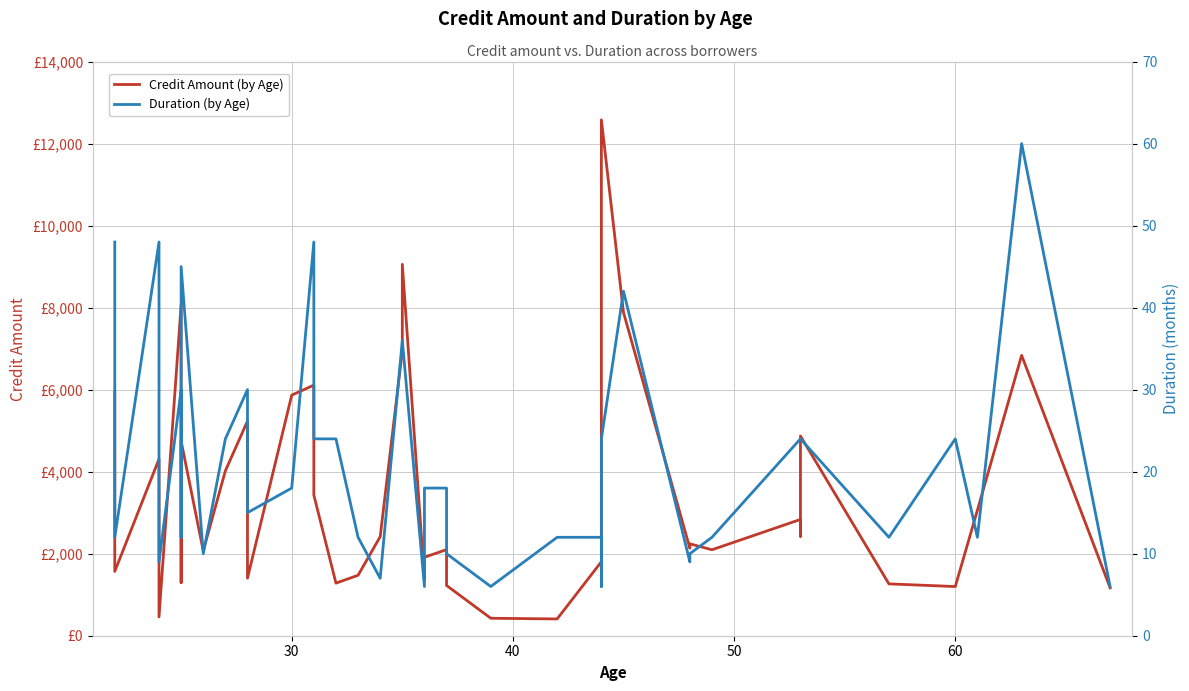

True or false: Duration (by Age) has a value of 24 at 28.

False